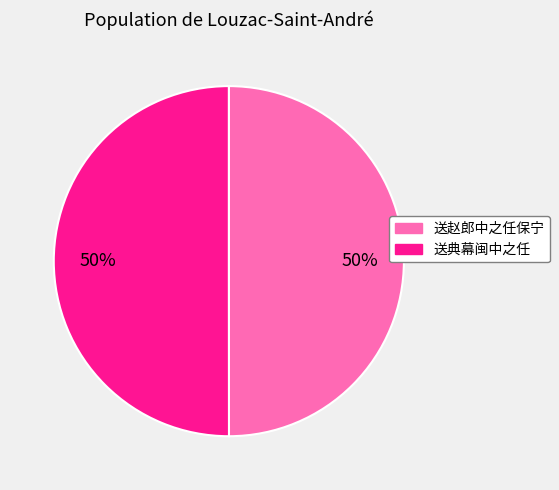

To the nearest percent, what is the combined percentage of 送赵郎中之任保宁 and 送典幕闽中之任?

100%